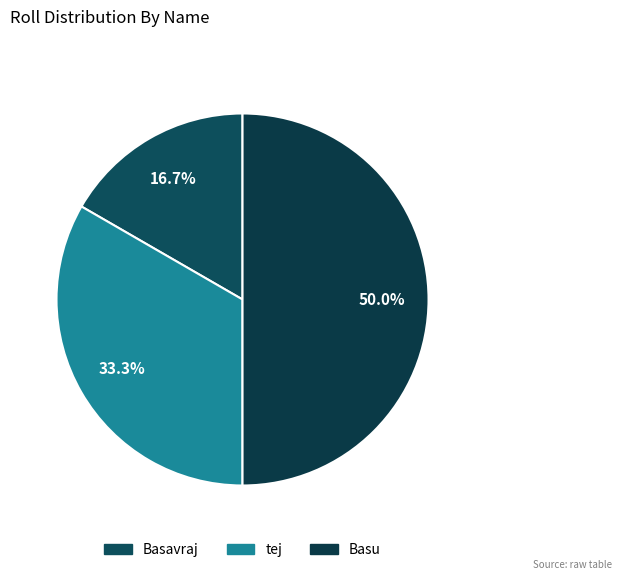

Which has a higher value, Basu or Basavraj?

Basu